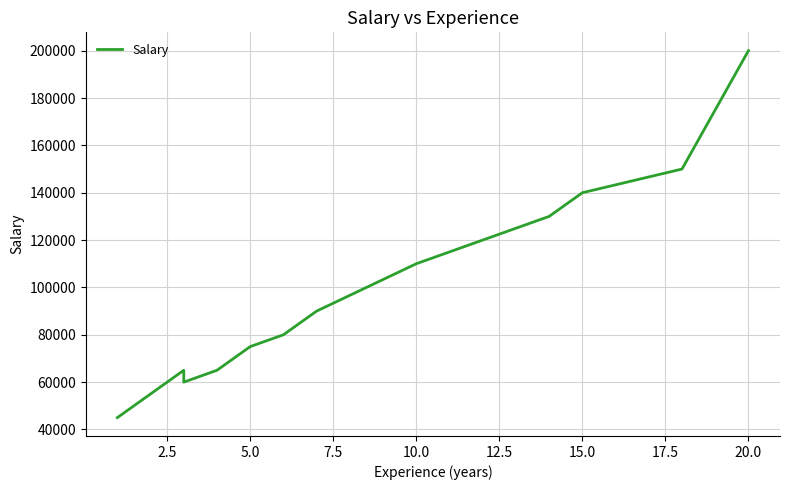

What is the maximum value shown in the chart?

200000